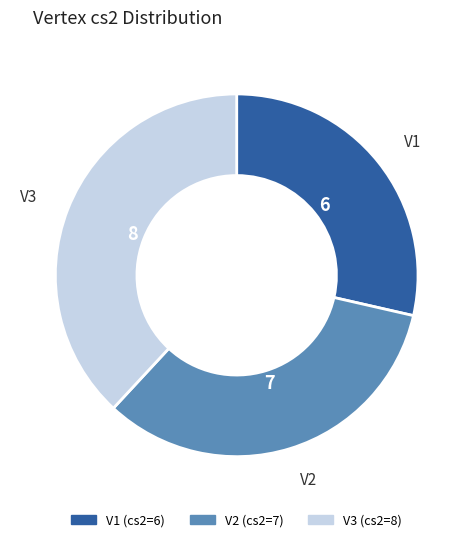

The V3 slice represents 27% of the pie. True or false?

False